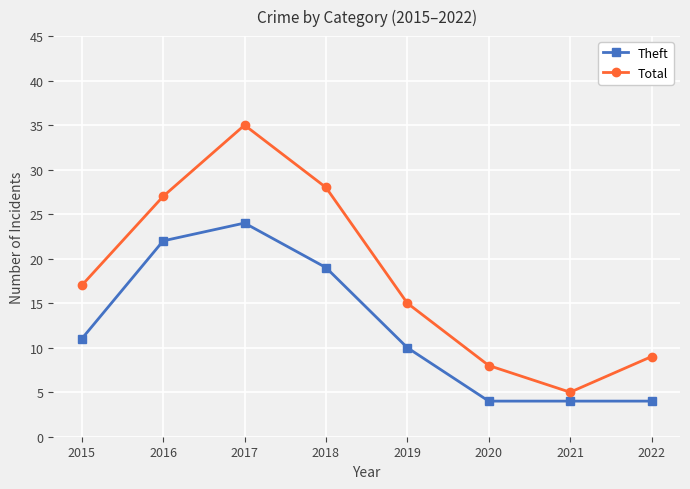

Is it true that Total equals 10 at 2015?

False